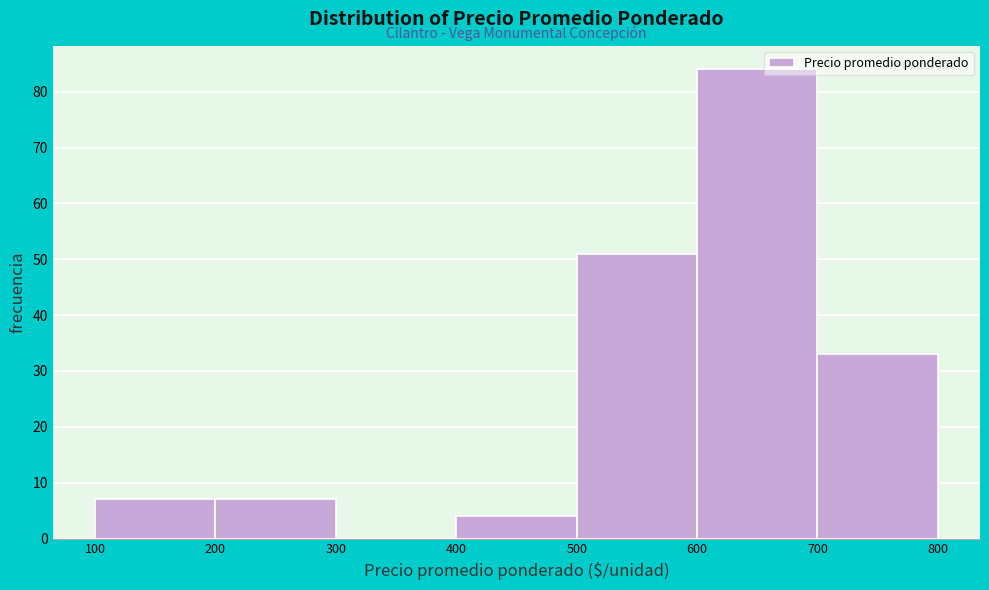

What is the height of the bar covering 200 to 300 on the x-axis? The values are not printed on the chart, so give them approximately, as read against the axis.

7